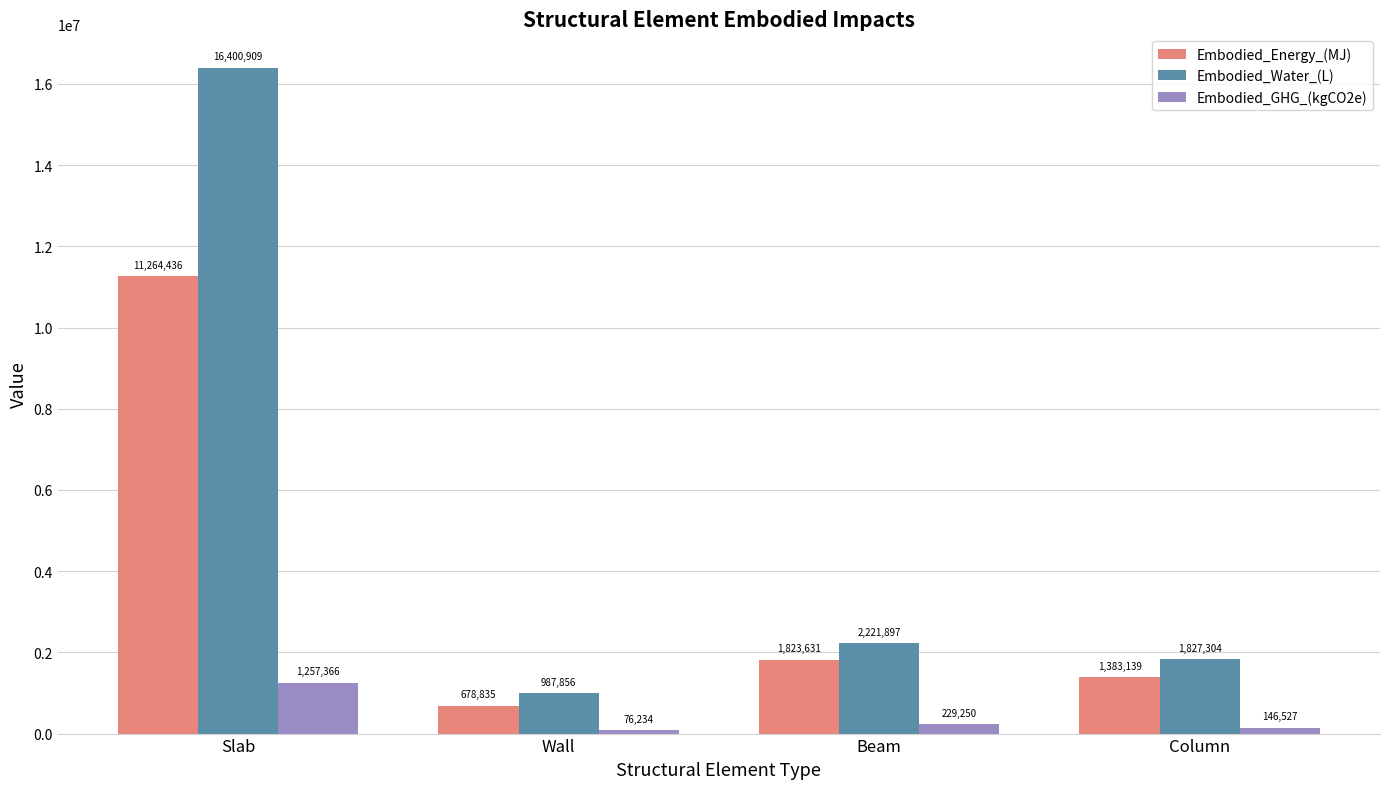

Read the Embodied_Water_(L) value at Beam.

2221896.6